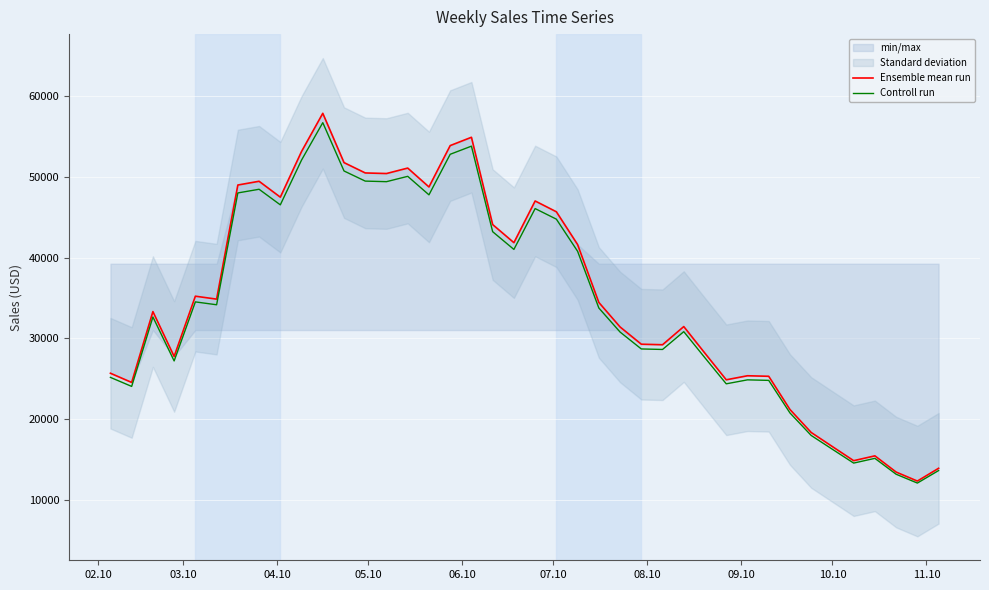

What is the highest value of the Ensemble mean run series?

57856.6